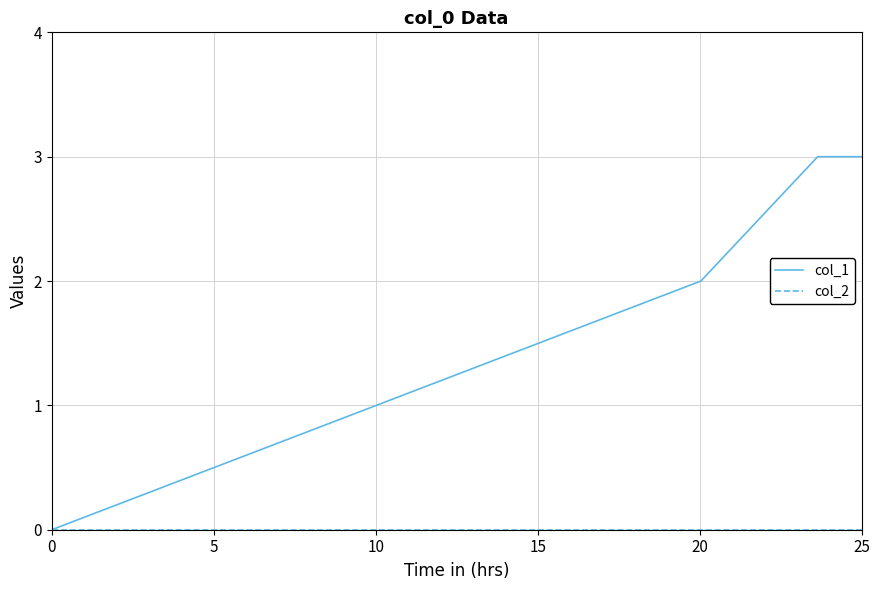

How many series are shown in this chart?

2